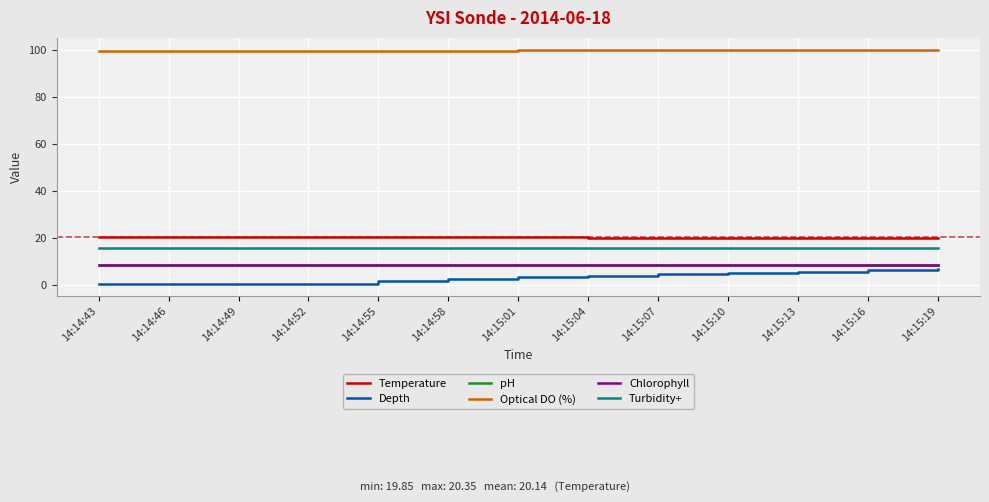

Which series has the largest total across all categories?

Optical DO (%)